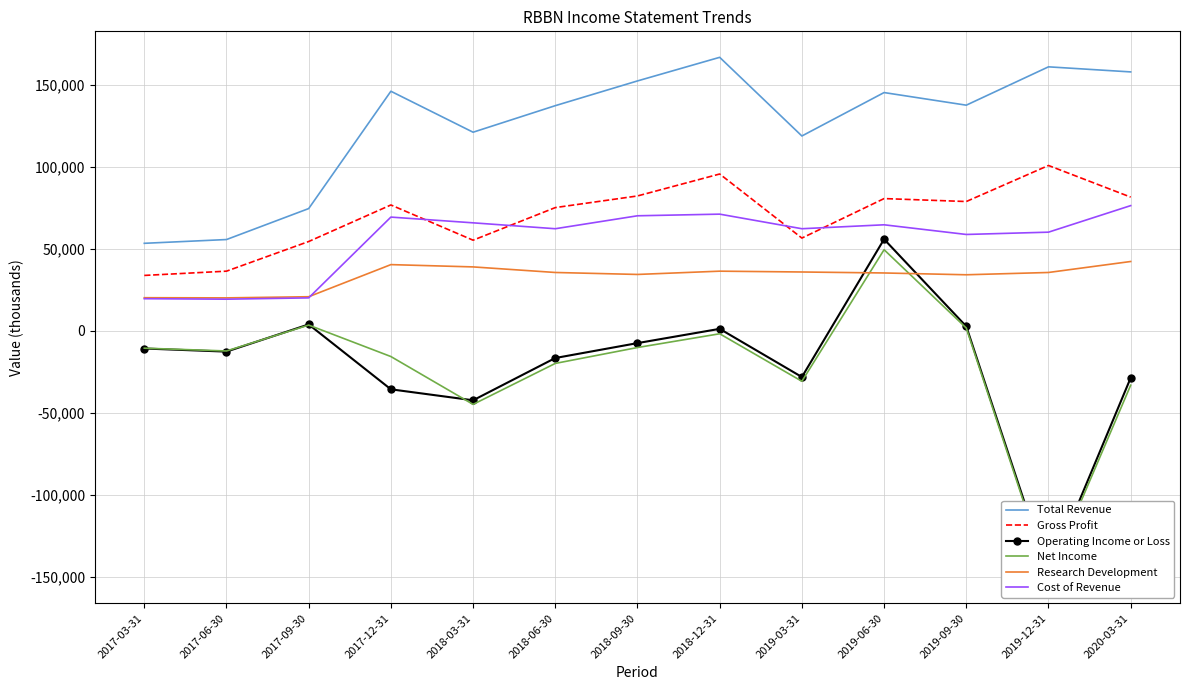

Rank the series by their maximum value, from lowest to highest.

Research Development, Net Income, Operating Income or Loss, Cost of Revenue, Gross Profit, Total Revenue